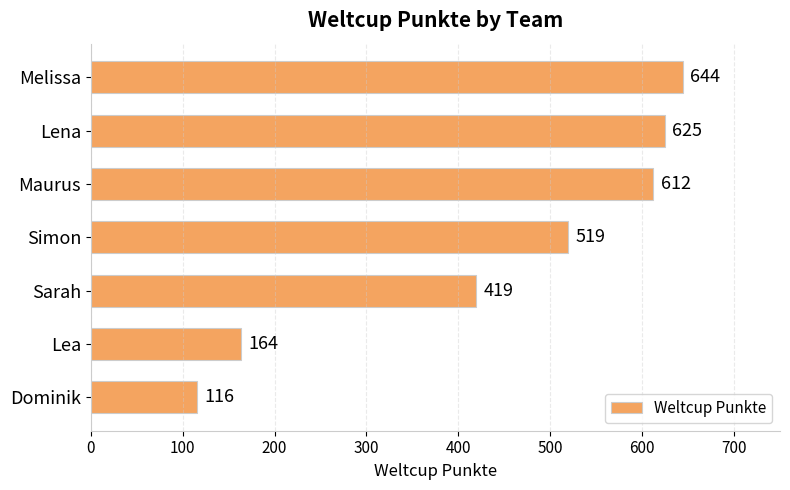

The chart shows a value of 368 at Lena. True or false?

False